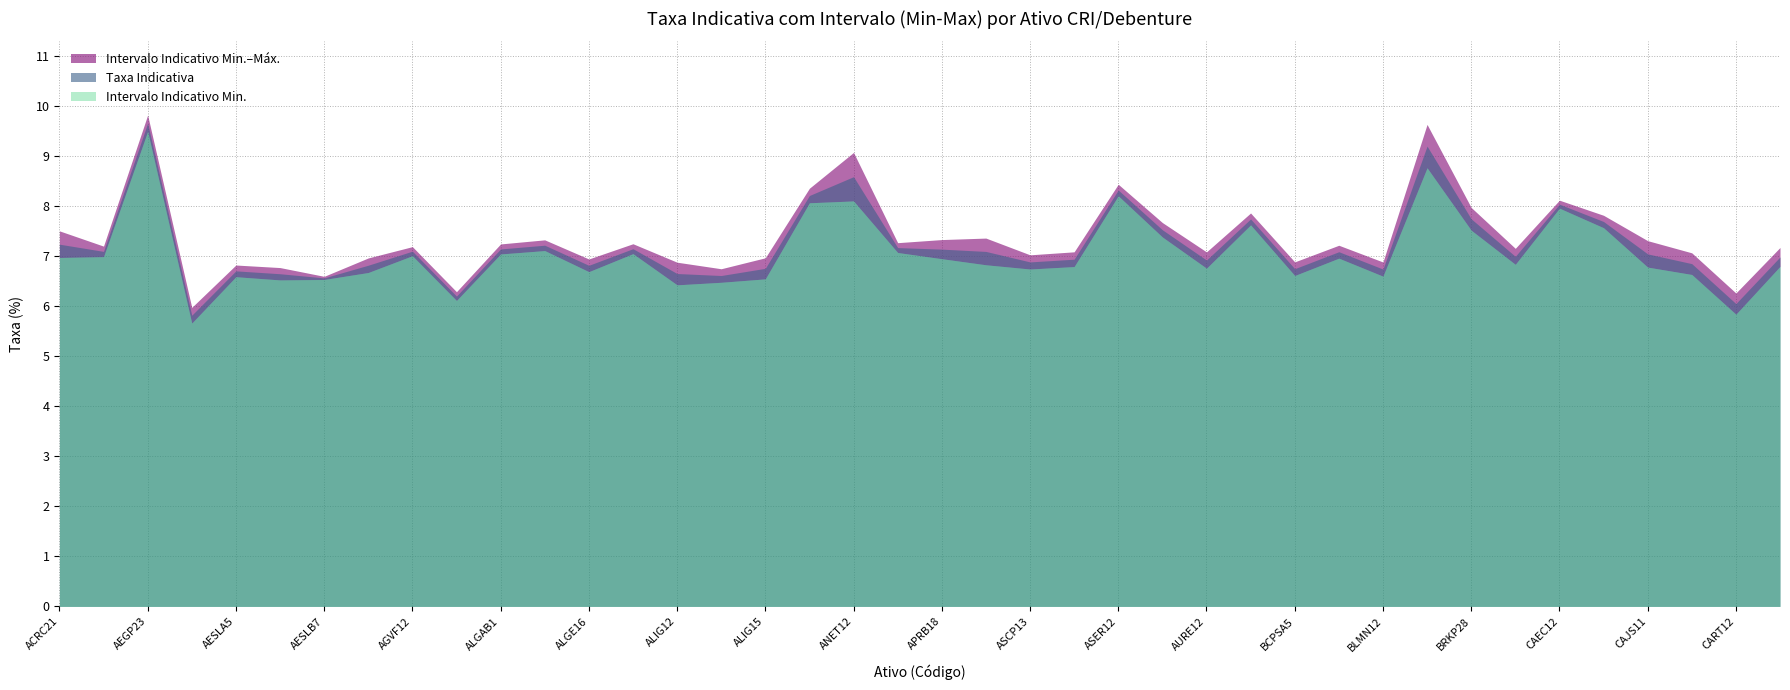

Which series changed the most between APRB18 and ASCP13?

Intervalo Indicativo Max.